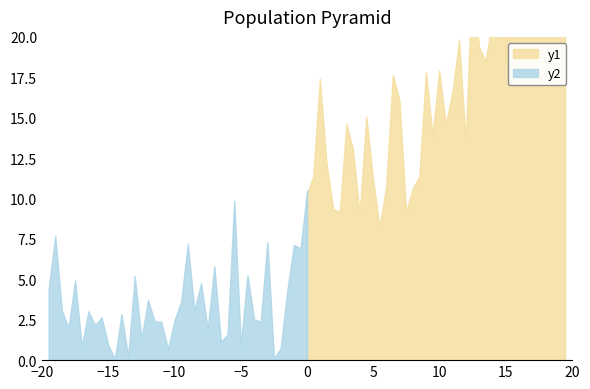

True or false: x has a value of 31.2 at 28.

False